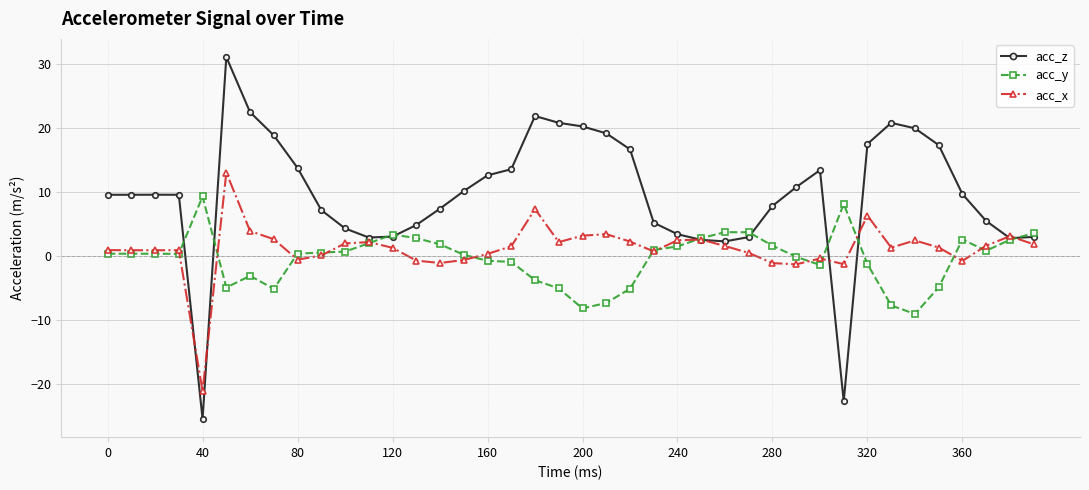

List the series in order of their overall mean, highest first.

acc_z, acc_x, acc_y